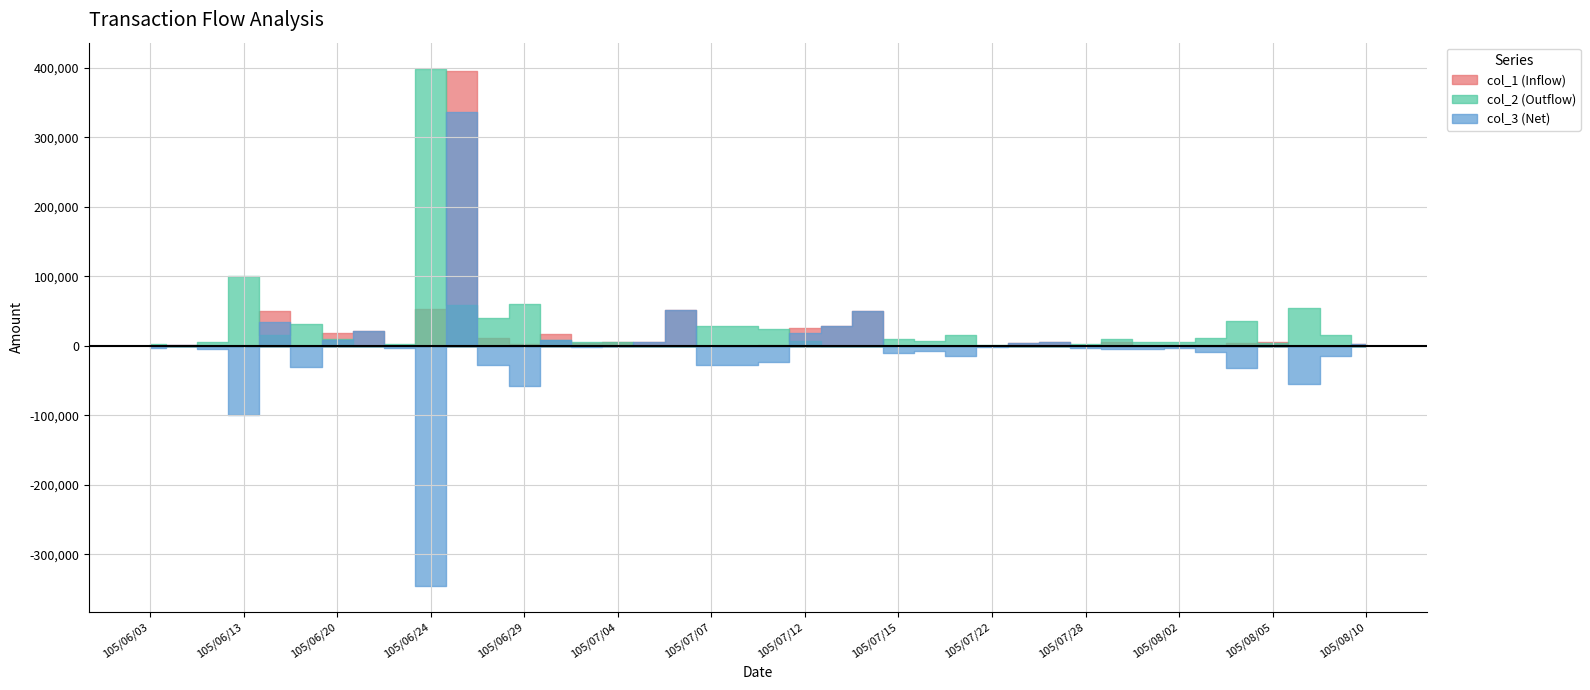

Which series ends up on top after the final intersection of col_1 (Inflow) and col_2 (Outflow)?

col_1 (Inflow)